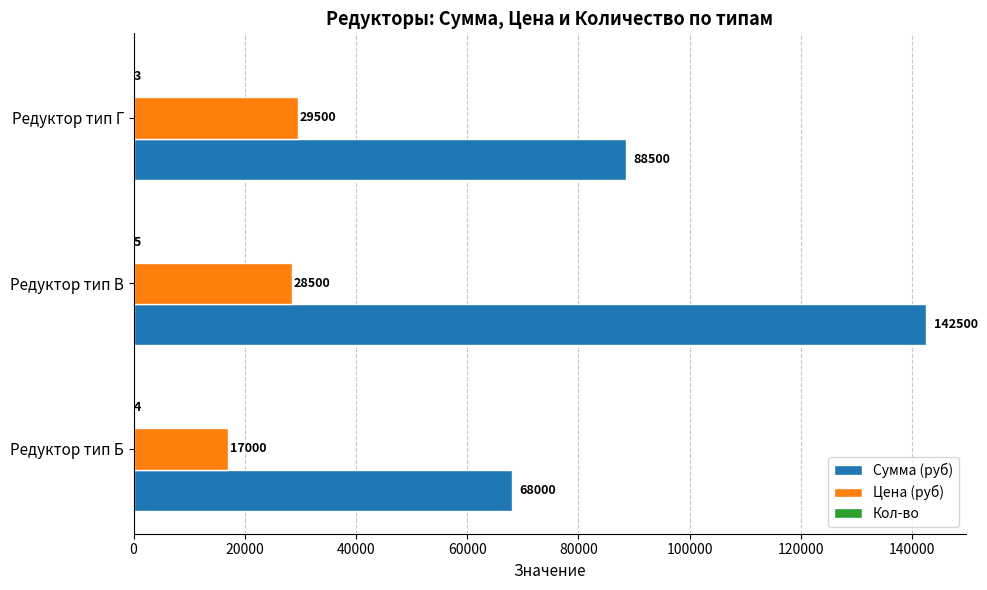

What is the sum of all Сумма (руб) values?

299000